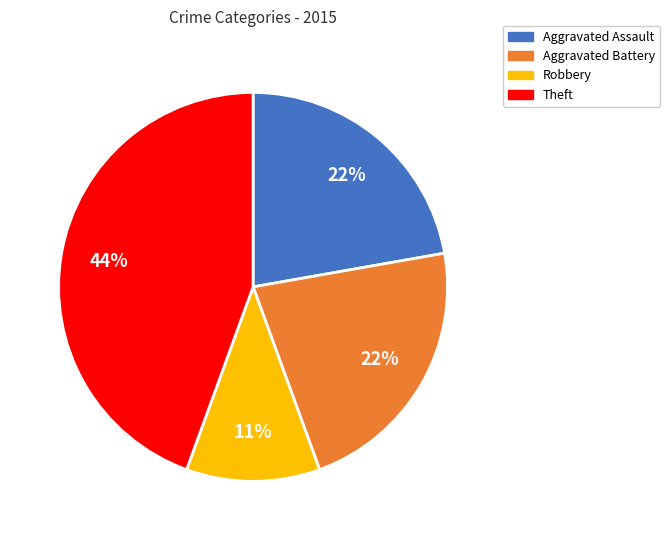

To the nearest percent, what is the average slice percentage?

25%